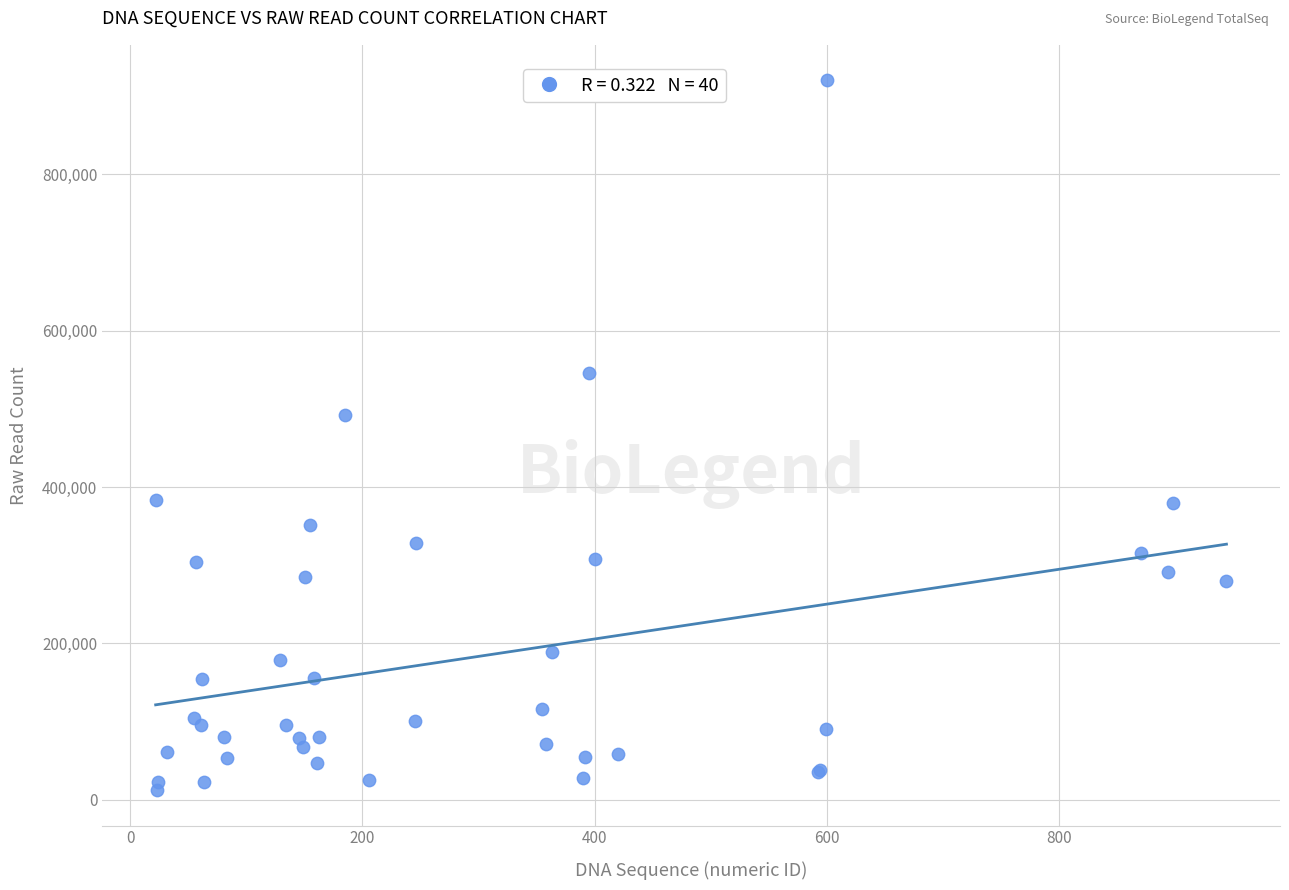

What Y value in the scatter plot is closest to 466397?

492489